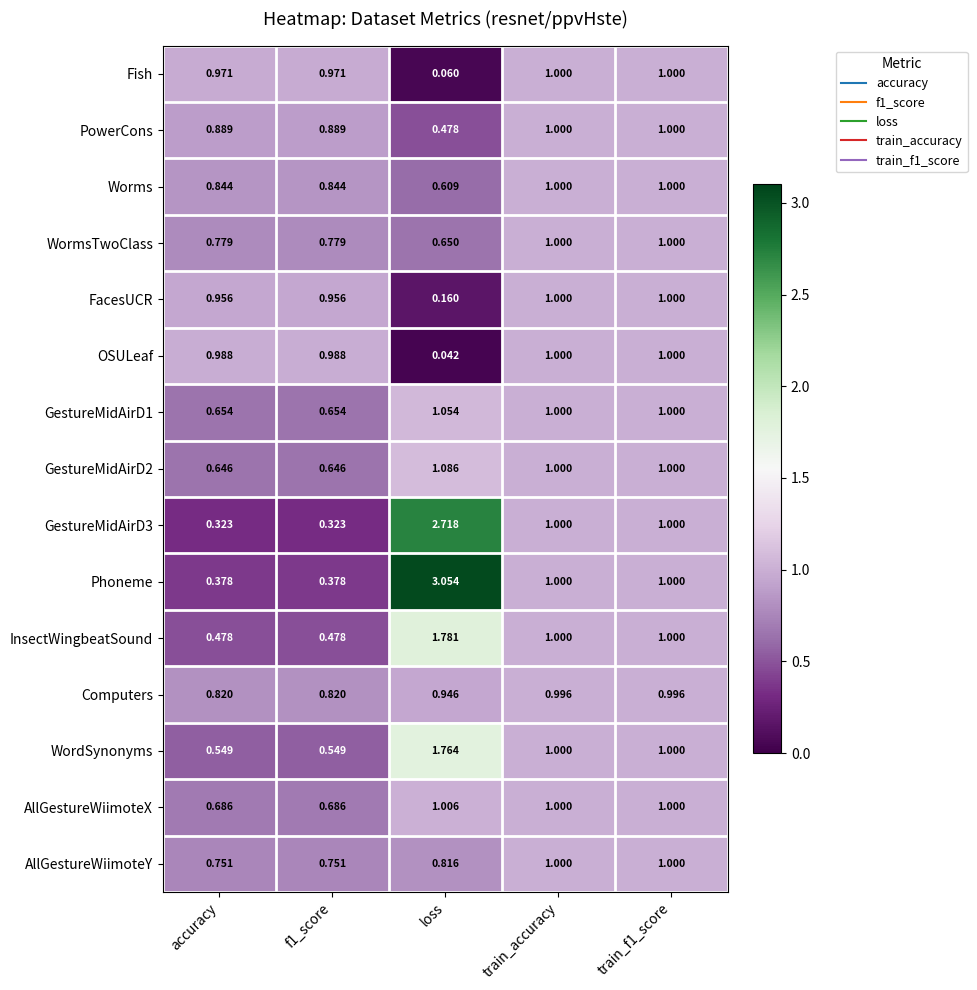

Which series has the widest spread of values?

Phoneme